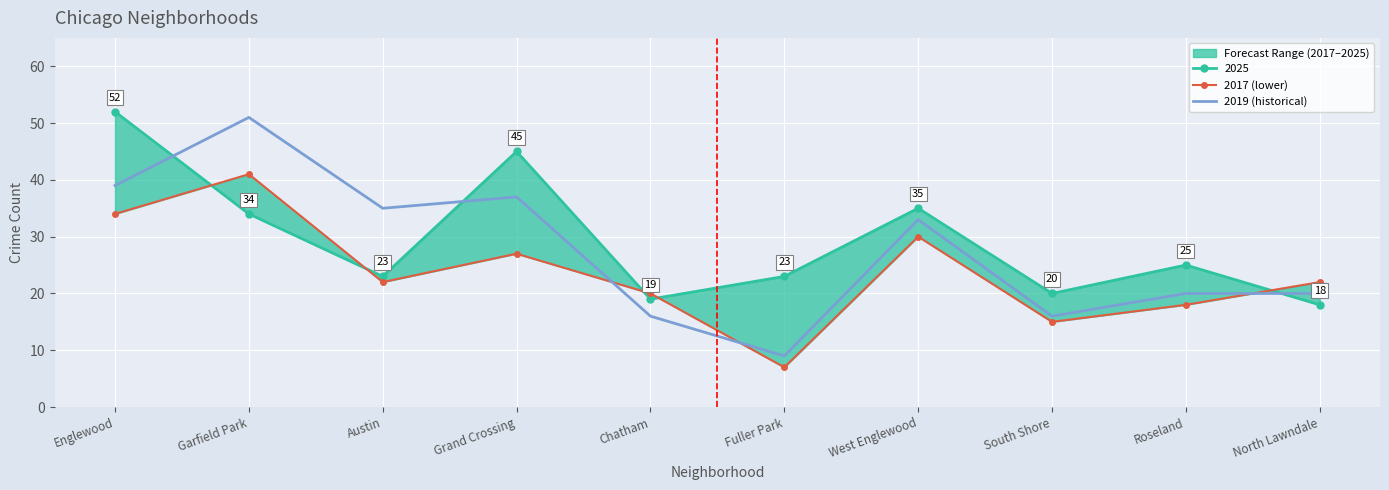

What value does the 2019 (historical) series have at Grand Crossing, to the nearest 10?

40